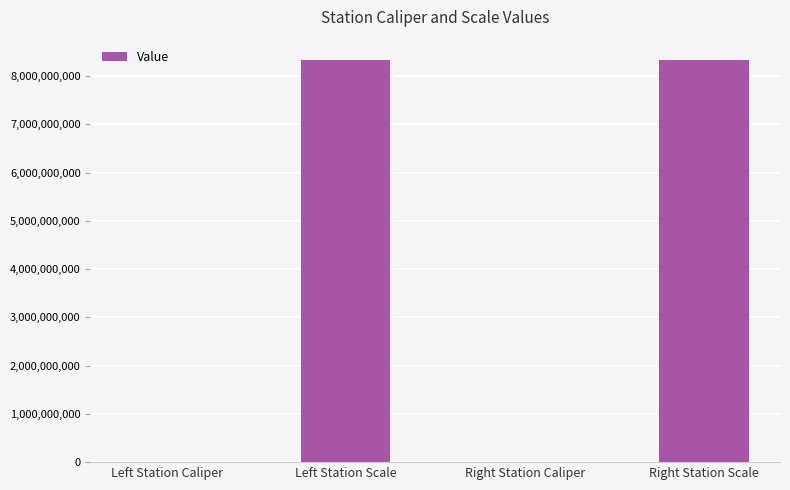

The chart shows a value of 13077991043 at Left Station Scale. True or false?

False